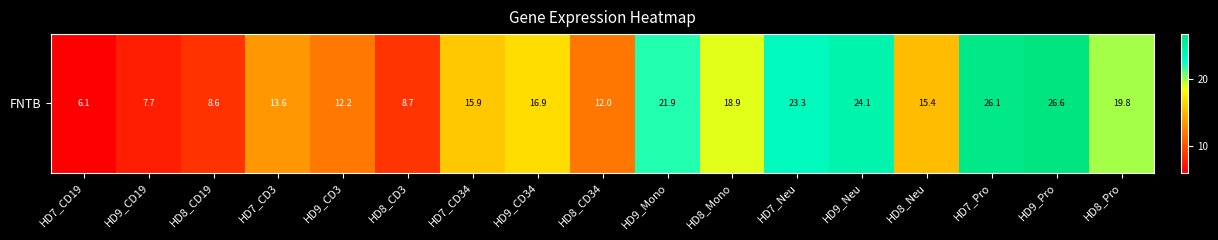

What is the change in value from HD8_CD19 to HD8_Mono?

+10.2